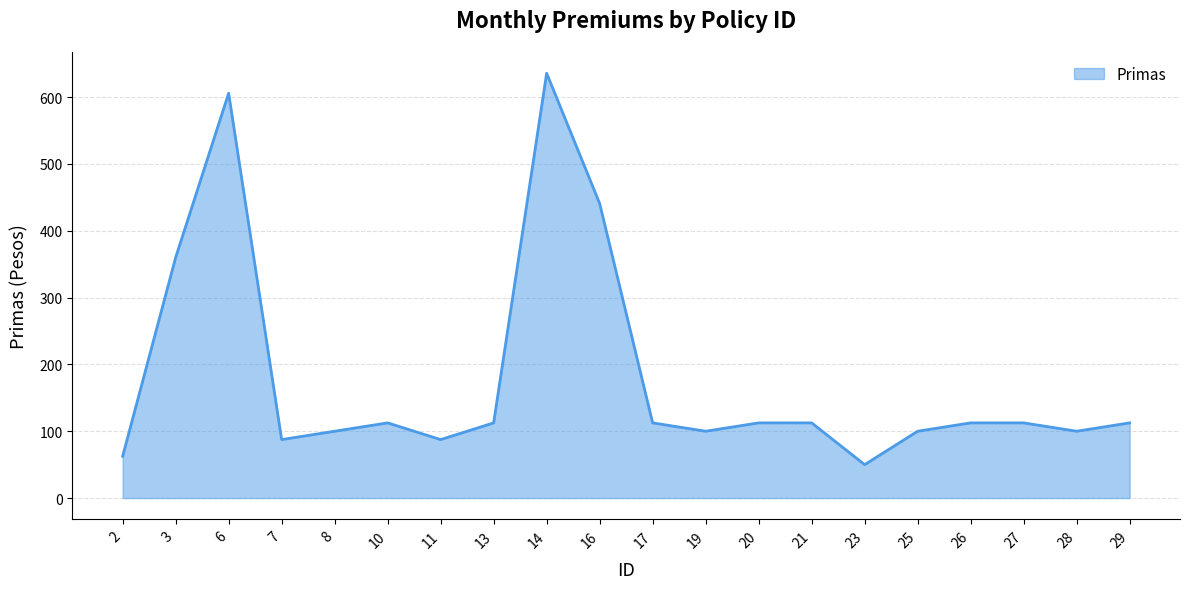

What is the approximate value at 14?

635.6